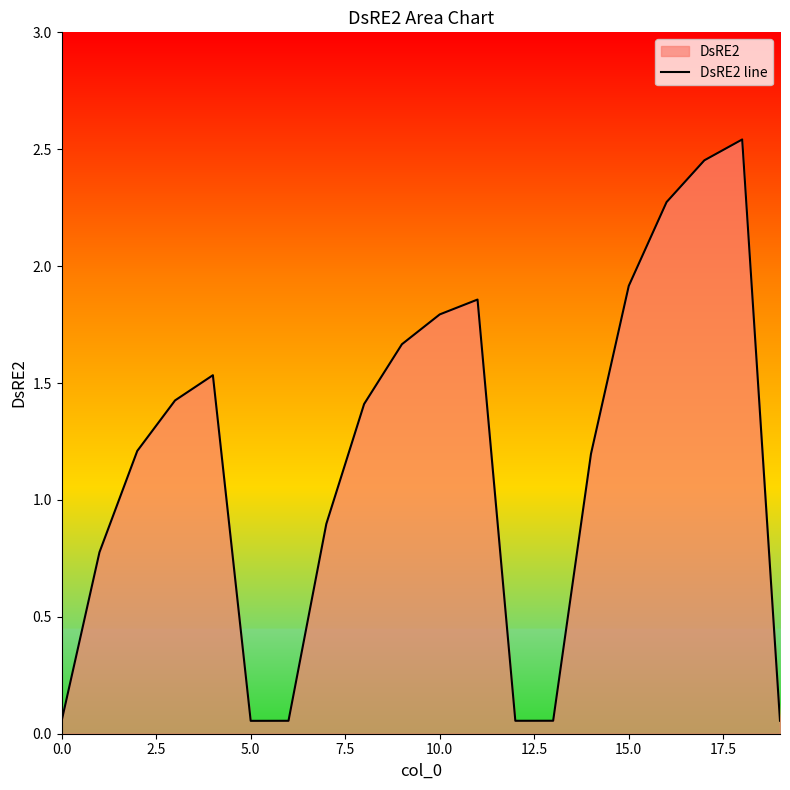

True or false: the data shows 3.0 at 10.0.

False